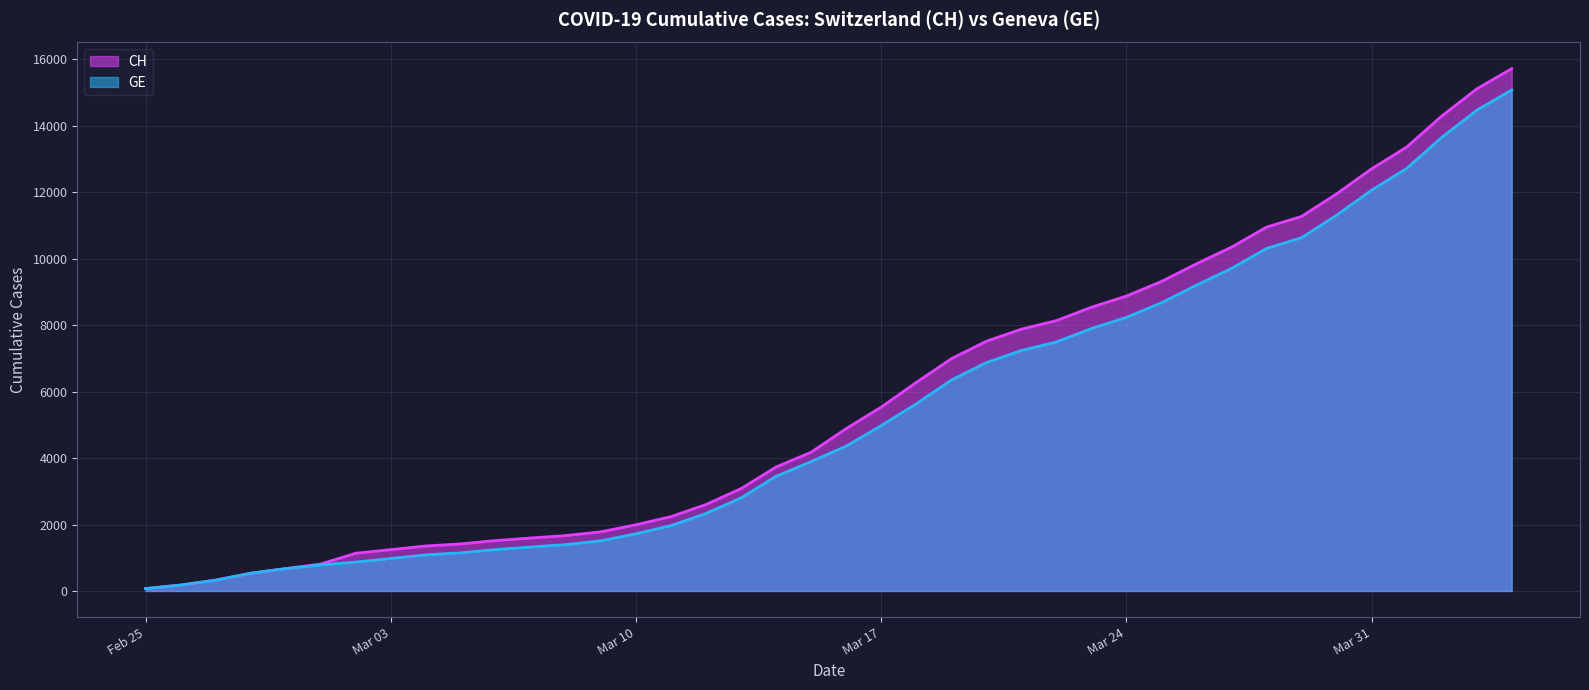

Is it true that CH equals 9713 at 2020-04-03?

False